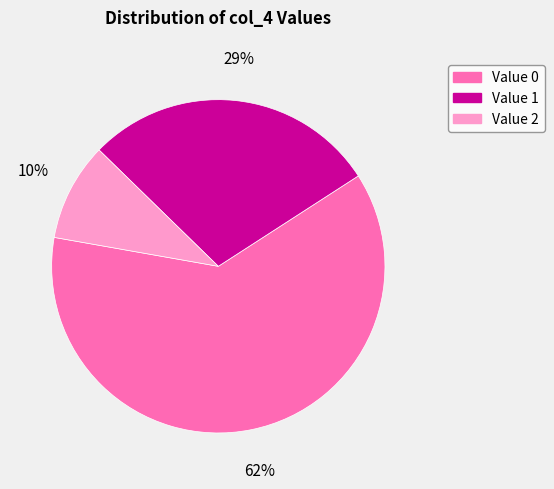

To the nearest percent, what is the average slice percentage?

33%